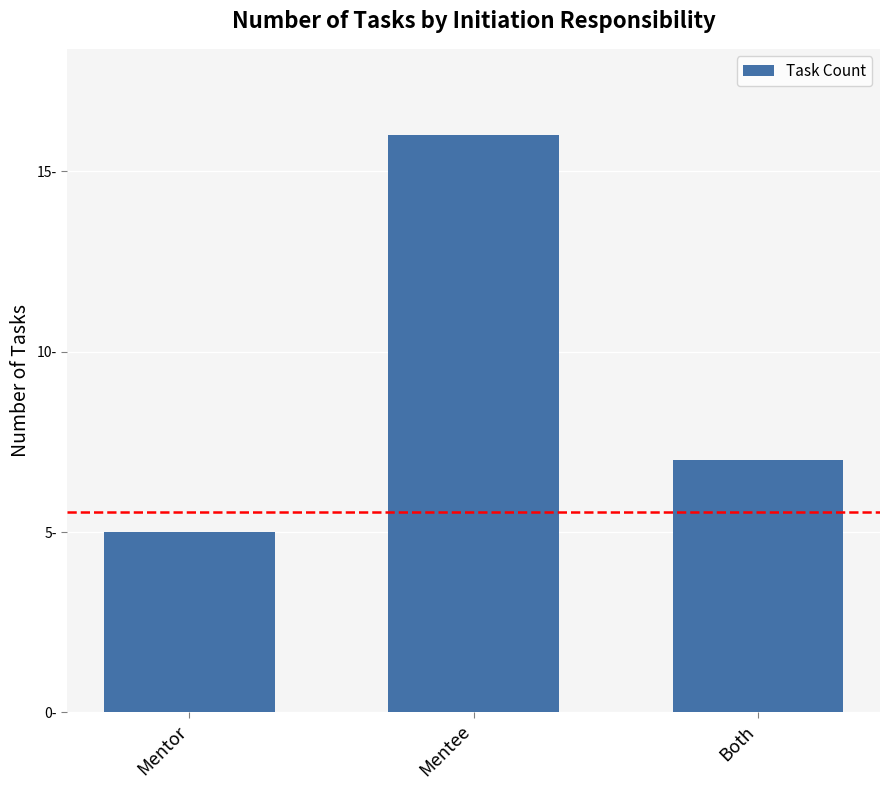

What is the difference between the values at Mentor and Both?

2